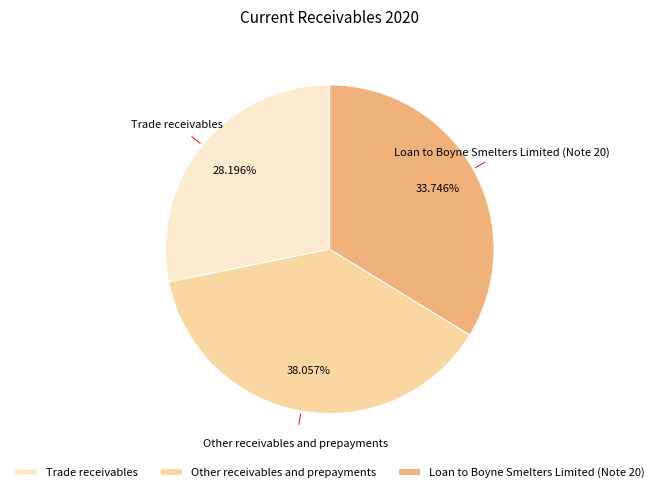

Do Loan to Boyne Smelters Limited (Note 20) and Trade receivables together represent more than half of the pie?

Yes